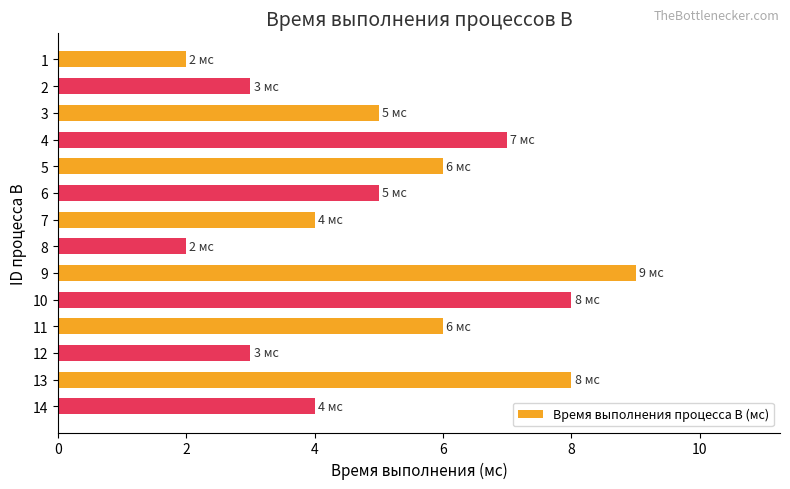

What is the average value?

5